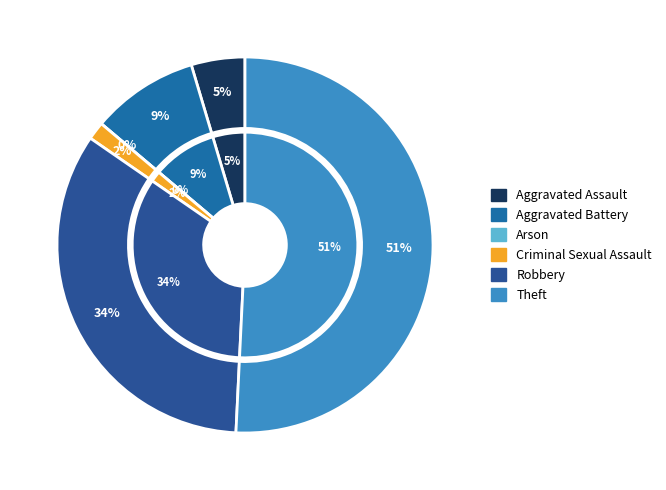

What is the smallest slice in the pie chart?

Arson